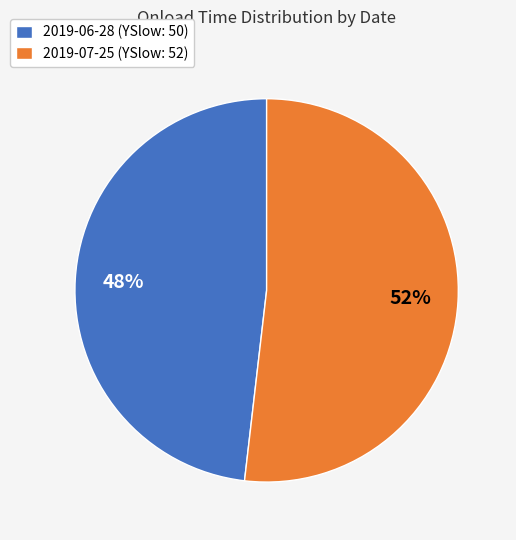

Which slice is the largest?

2019-07-25 (YSlow: 52)